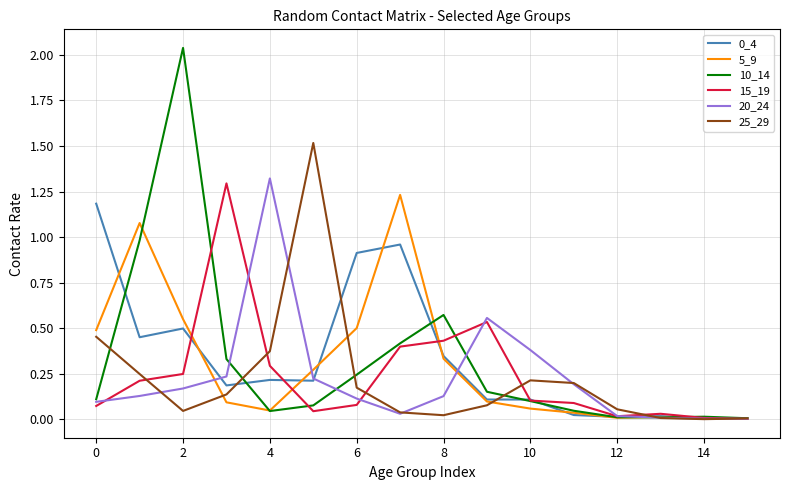

What is the highest value of the 15_19 series?

1.3